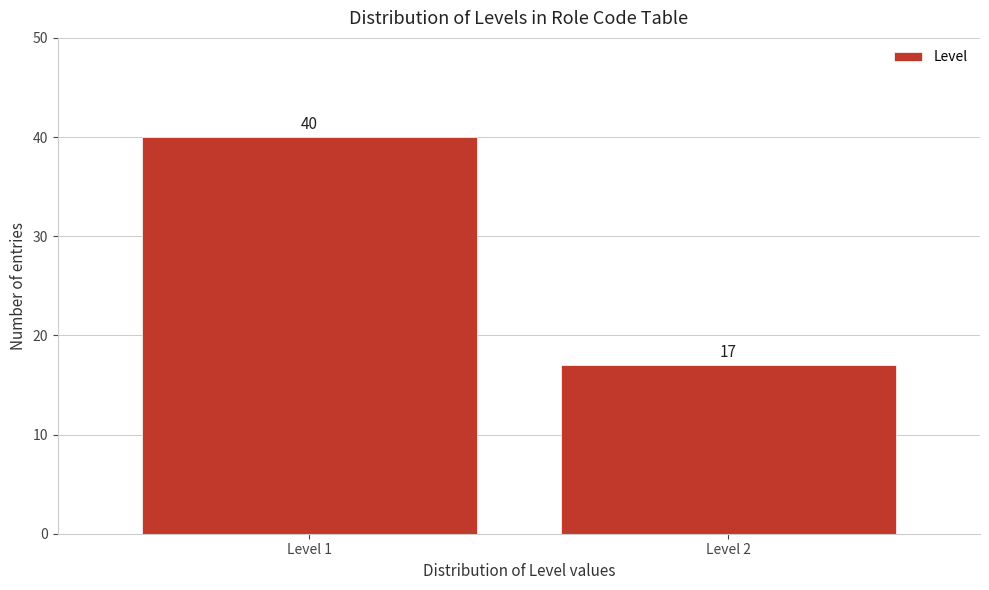

Reading left to right, what are all the values shown in this chart?

Level 1=40	Level 2=17